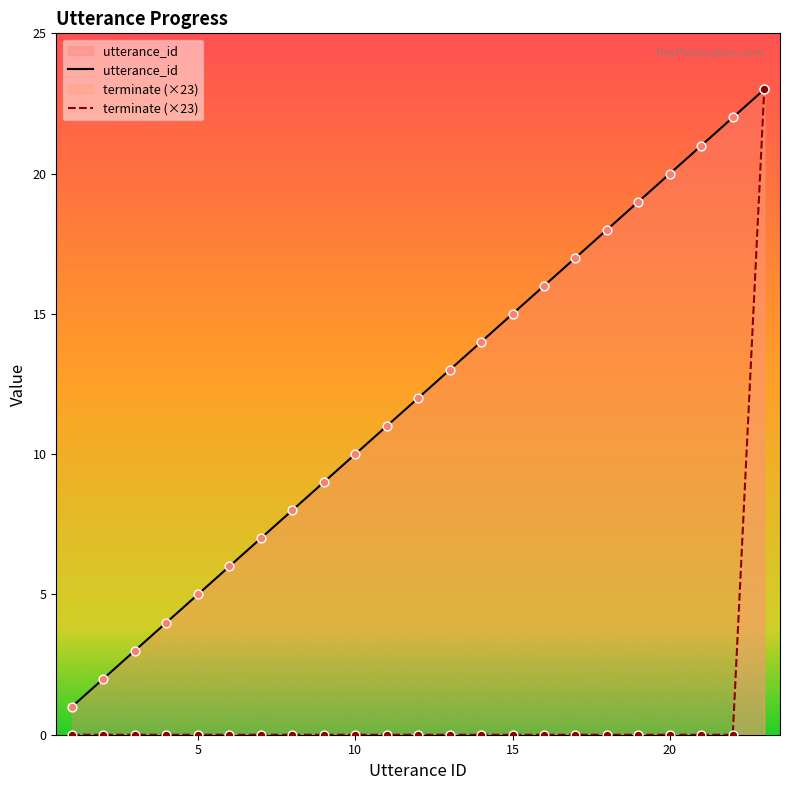

Which series contains the highest Y value?

utterance_id